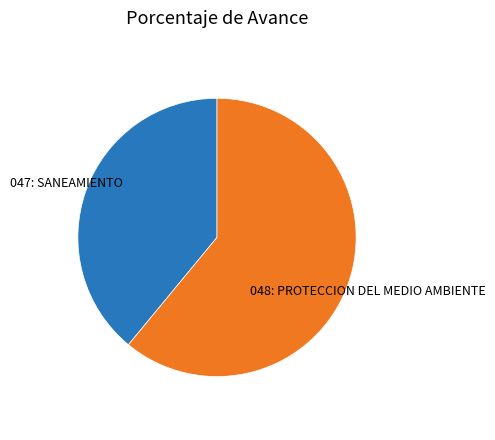

Is there any slice that represents more than half of the pie?

Yes